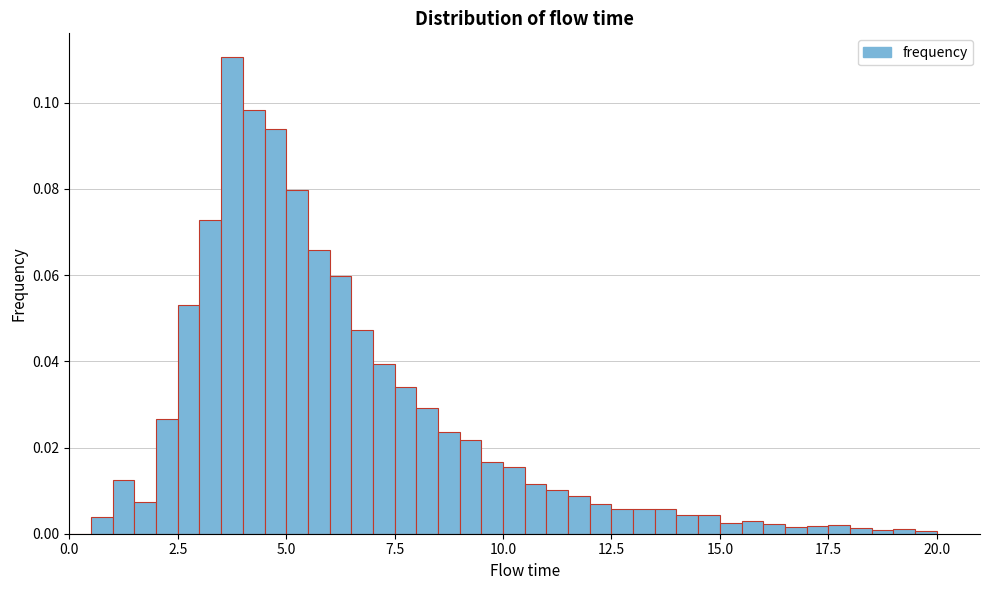

Around what value on the x-axis is the tallest bar? Give the approximate position of its centre, as read against the axis.

4.0